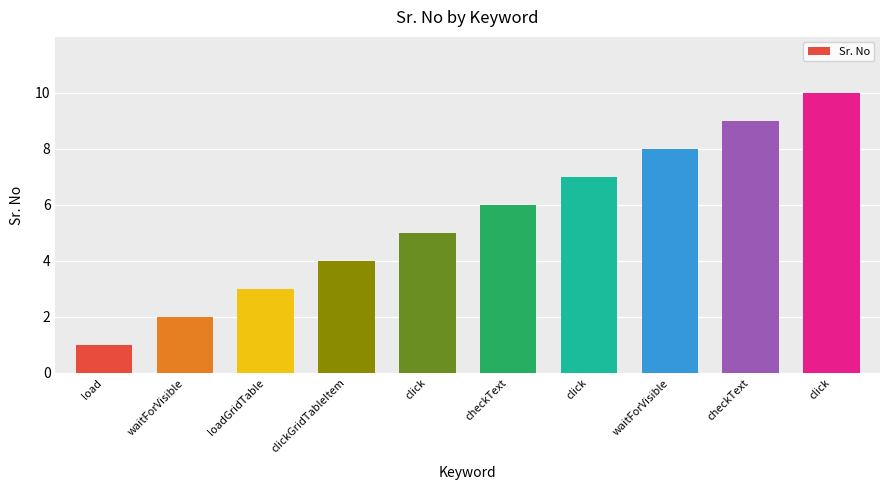

Which has a higher value, loadGridTable or checkText?

checkText